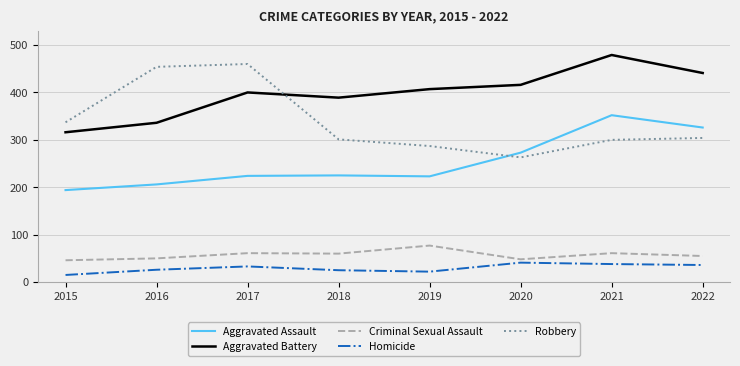

True or false: Aggravated Assault and Homicide cross at least once.

False